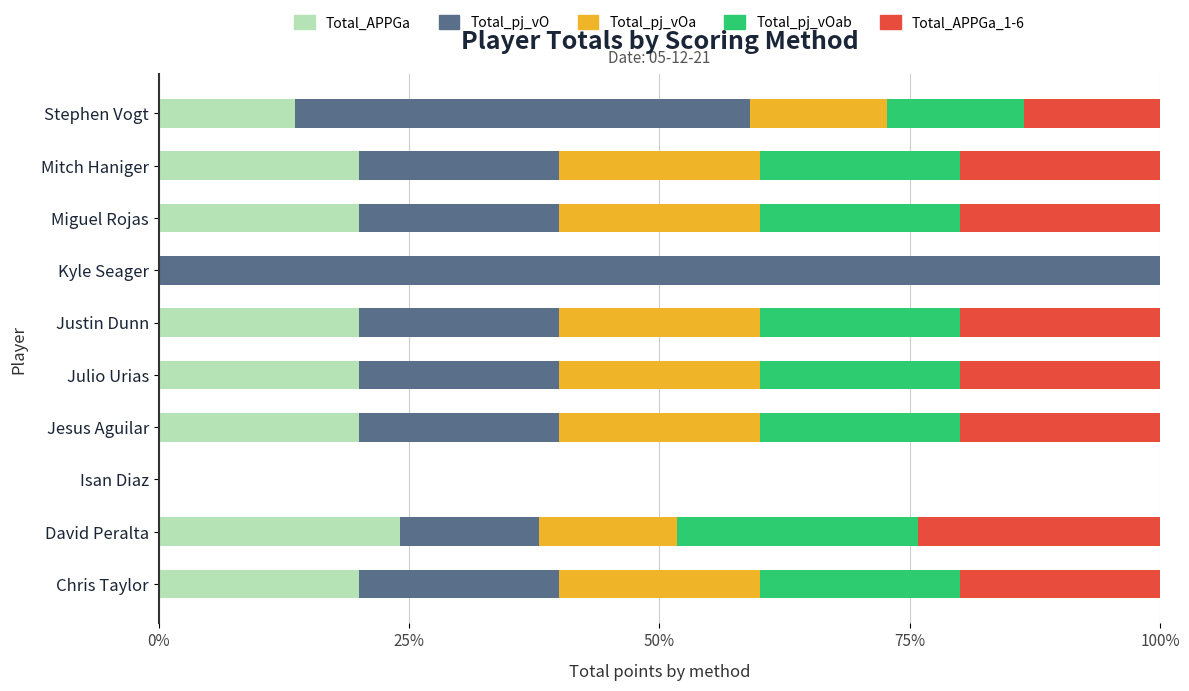

What is the maximum value for Total_APPGa?

24.1